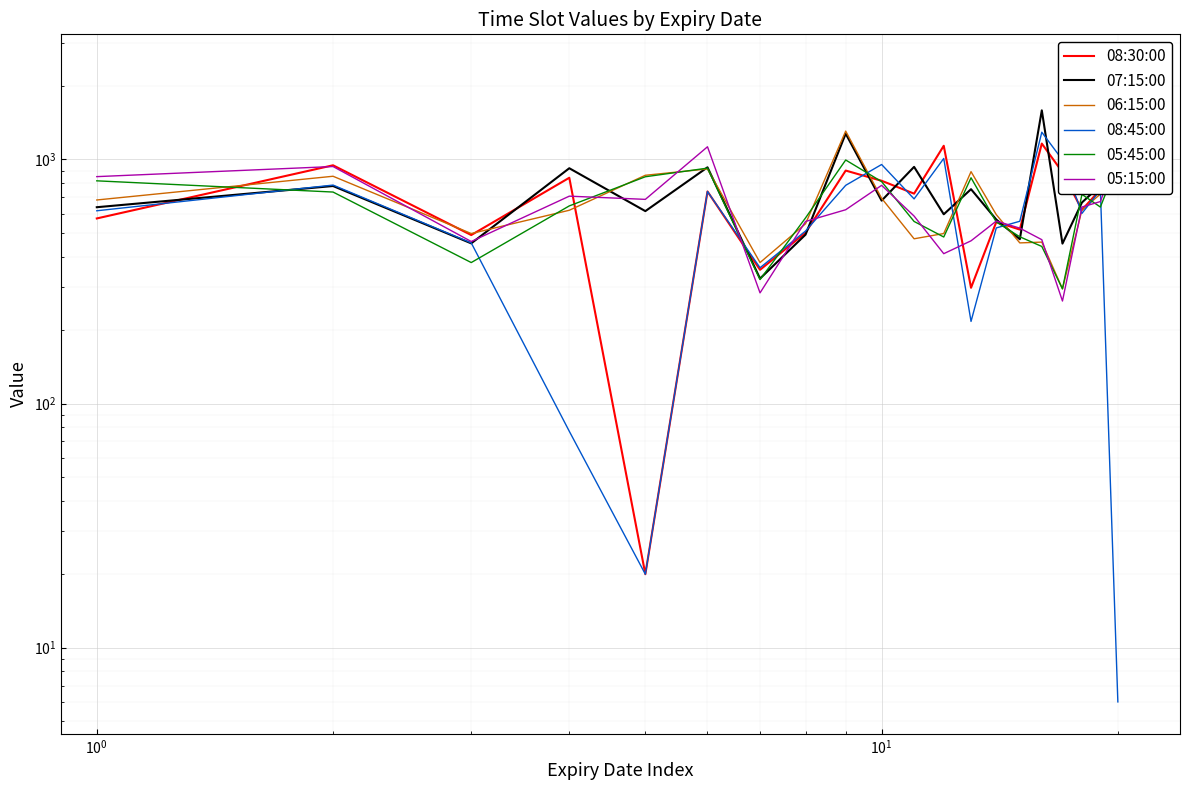

How many series are shown in this chart?

6